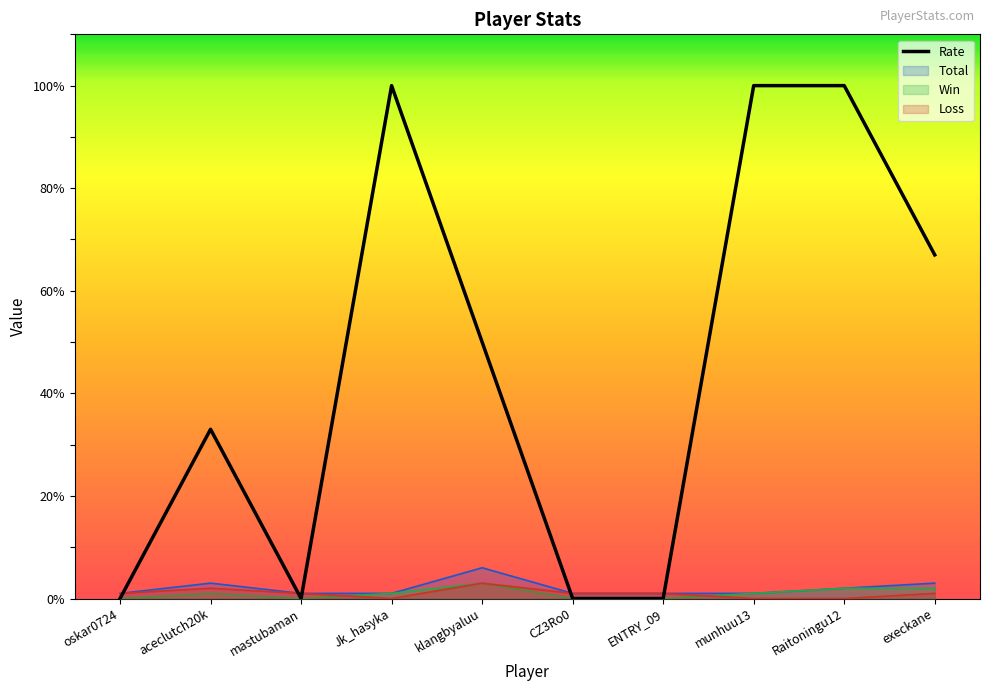

At which label does the data first exceed 50?

Jk_hasyka